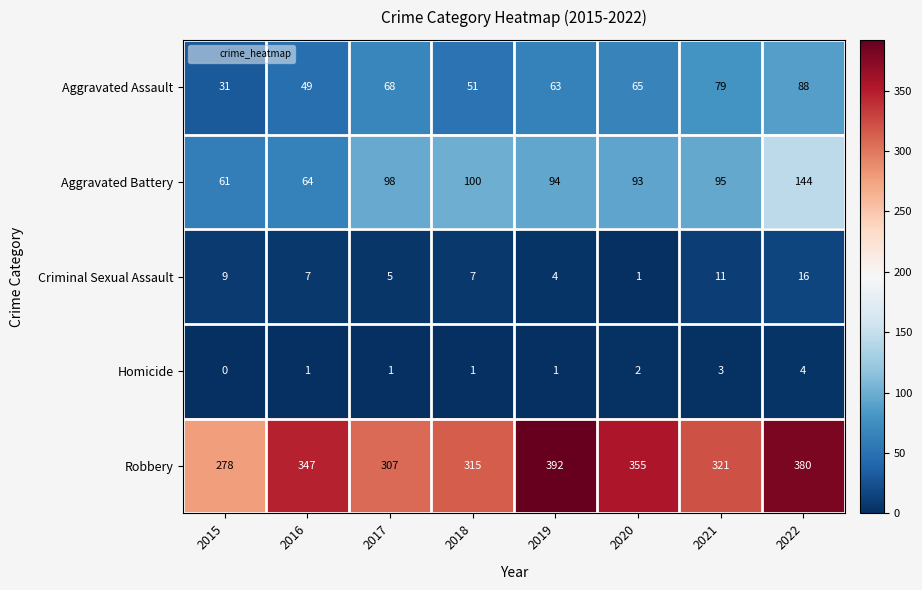

At which category is the sum across all series the highest?

2022